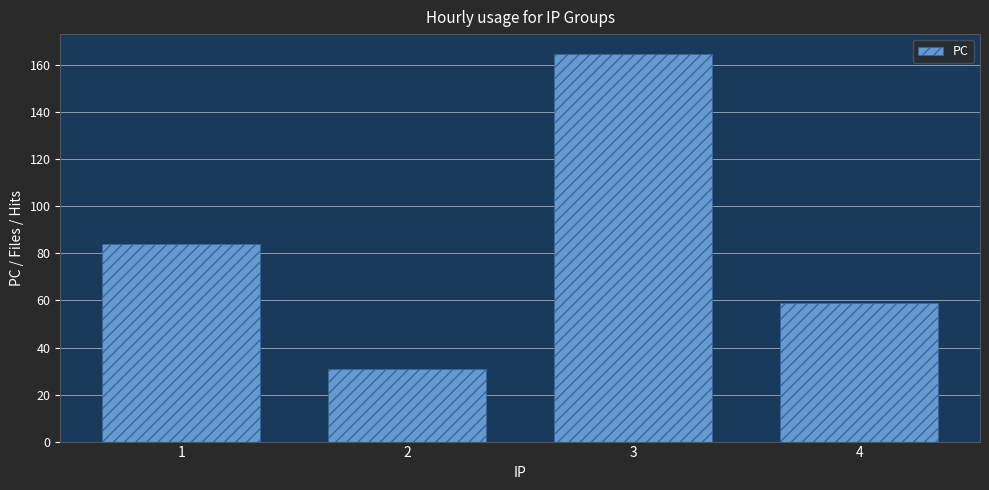

Rank the categories by value from highest to lowest.

3, 1, 4, 2